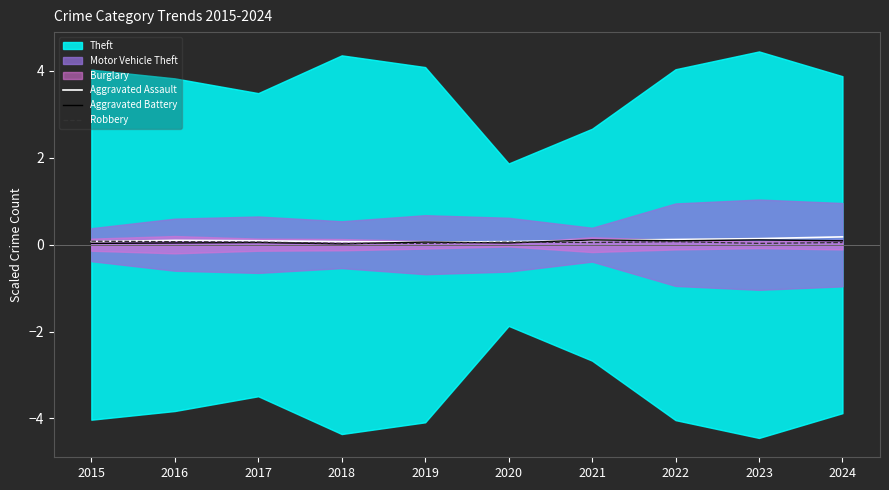

What is the value of the Aggravated Assault point at the 2nd from the left?

0.1